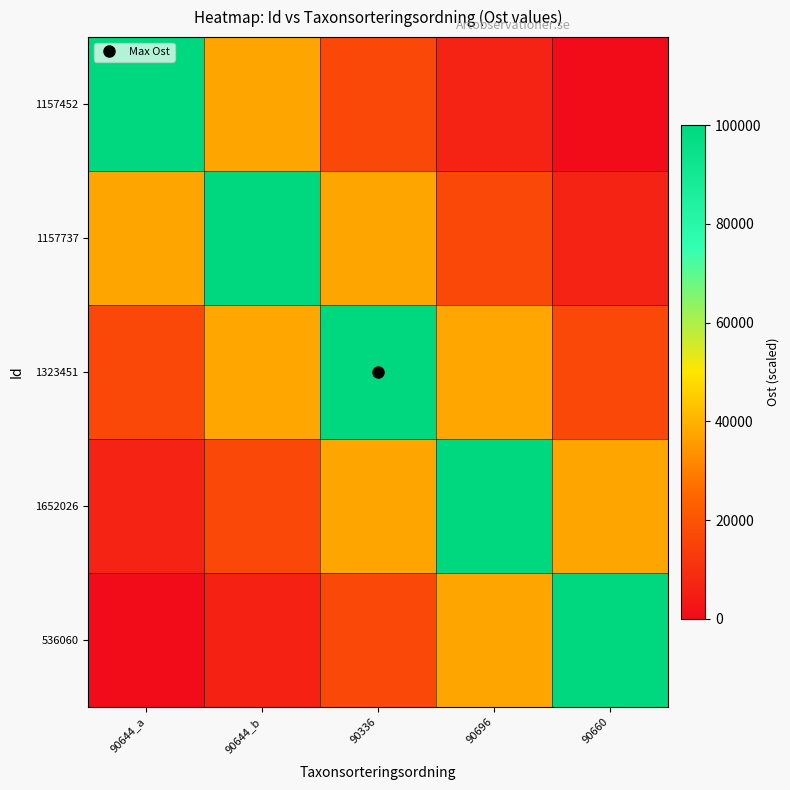

Which series has the largest total across all categories?

1323451